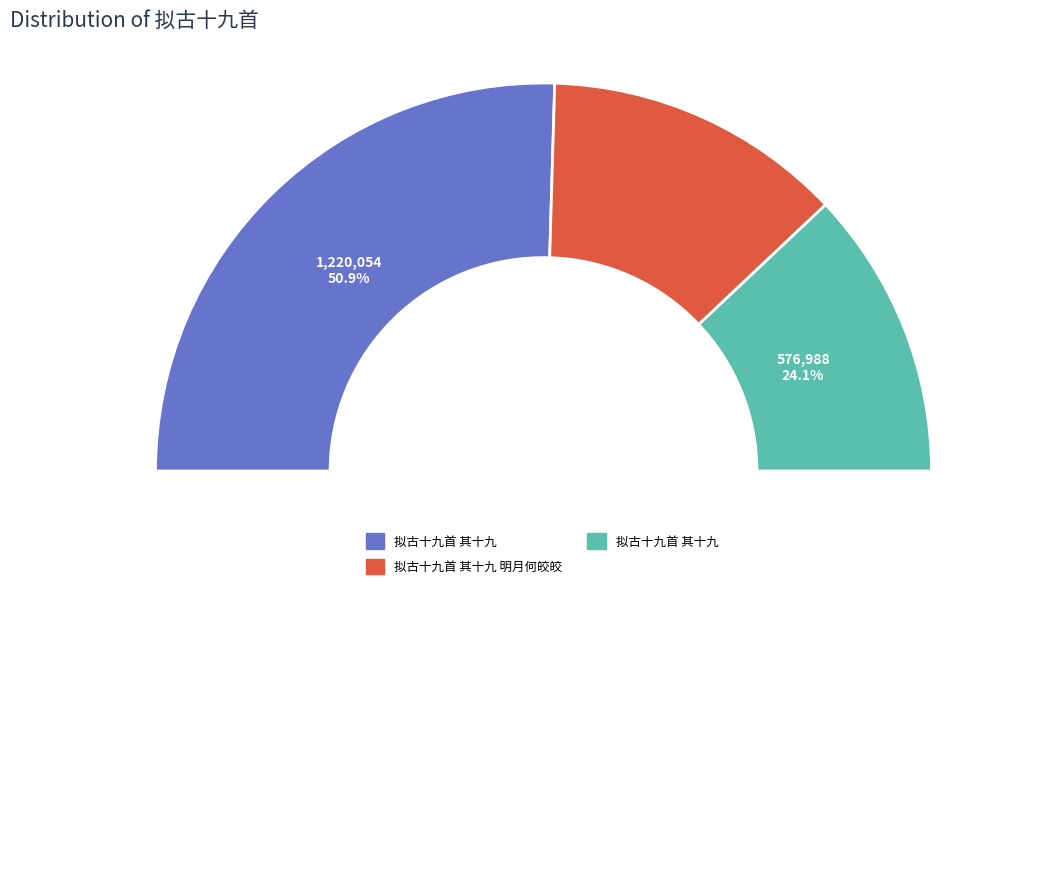

Is the sum of 拟古十九首 其十九 明月何皎皎 and 拟古十九首 其十九 greater than half?

Yes